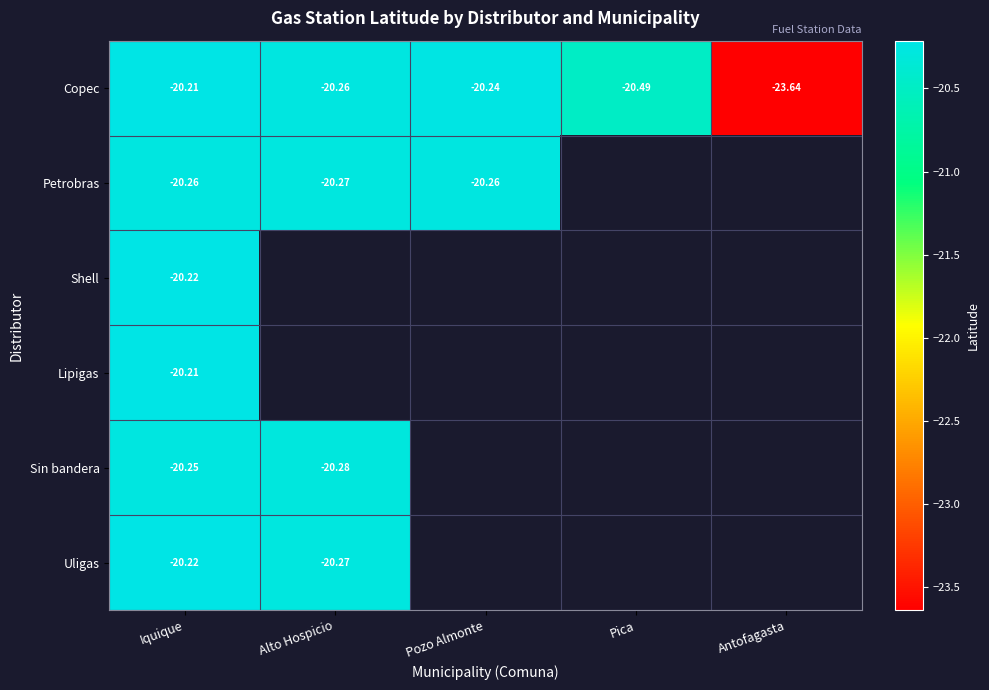

The value of Copec at Iquique is -20.2. True or false?

True